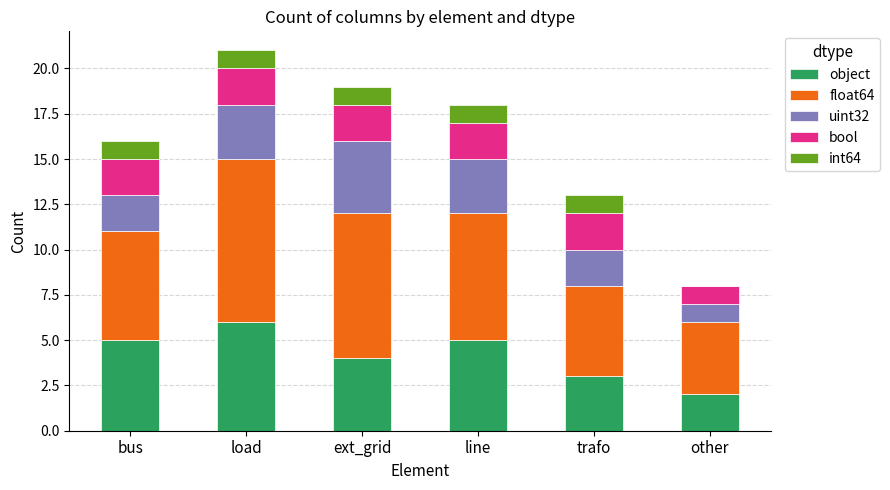

What are all the series names shown in the legend?

object, float64, uint32, bool, int64